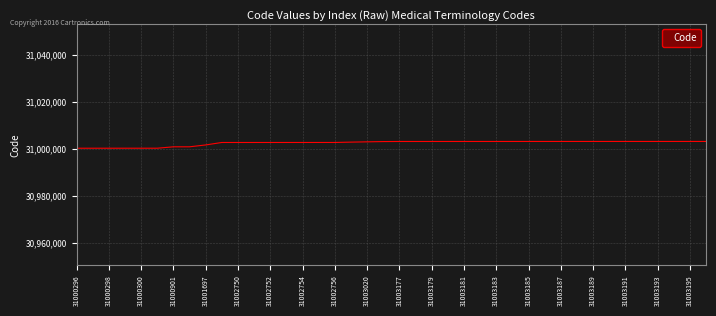

How many lines are shown in the chart?

1